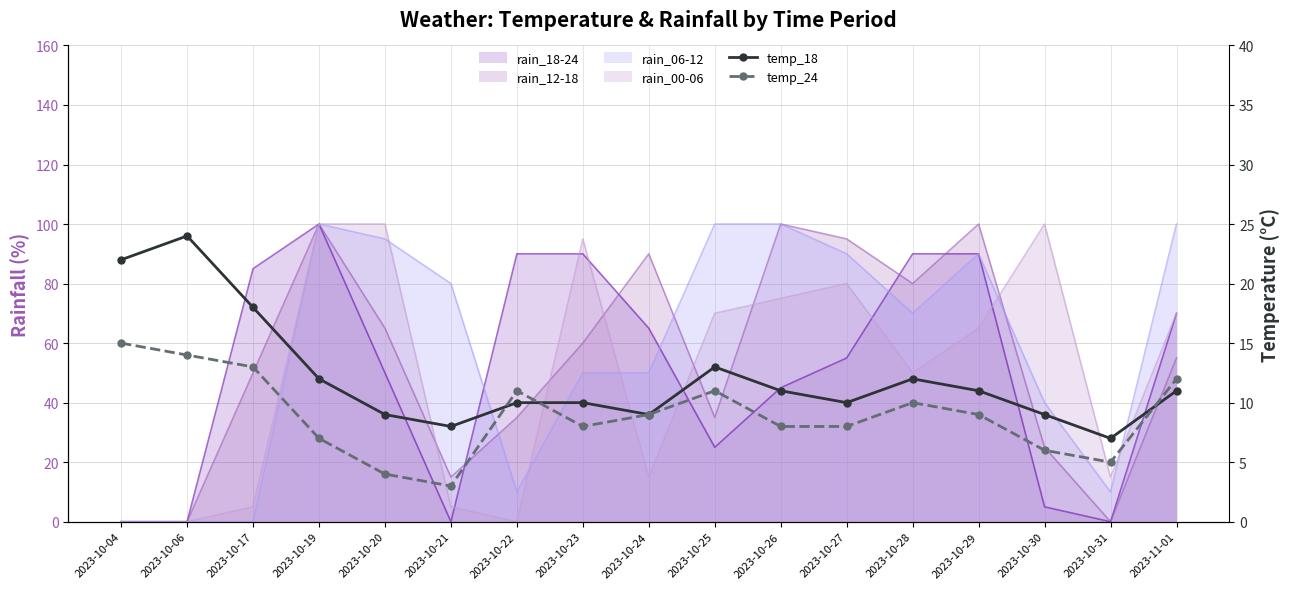

Where is the first local minimum for temp_18?

2023-10-21